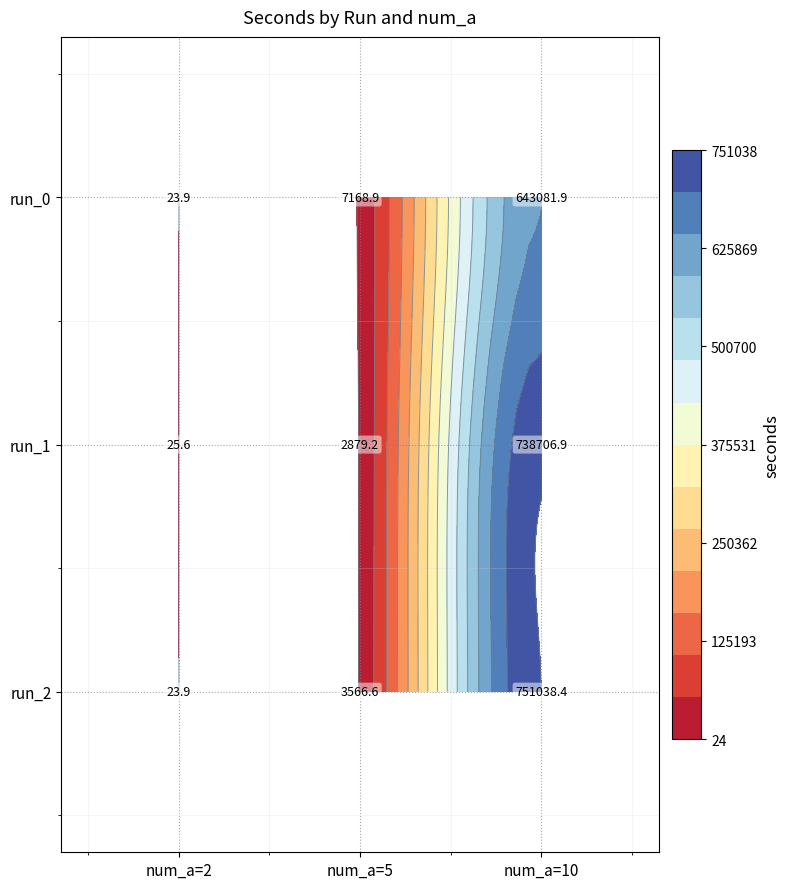

What is the total value across all series at 1?

741611.7